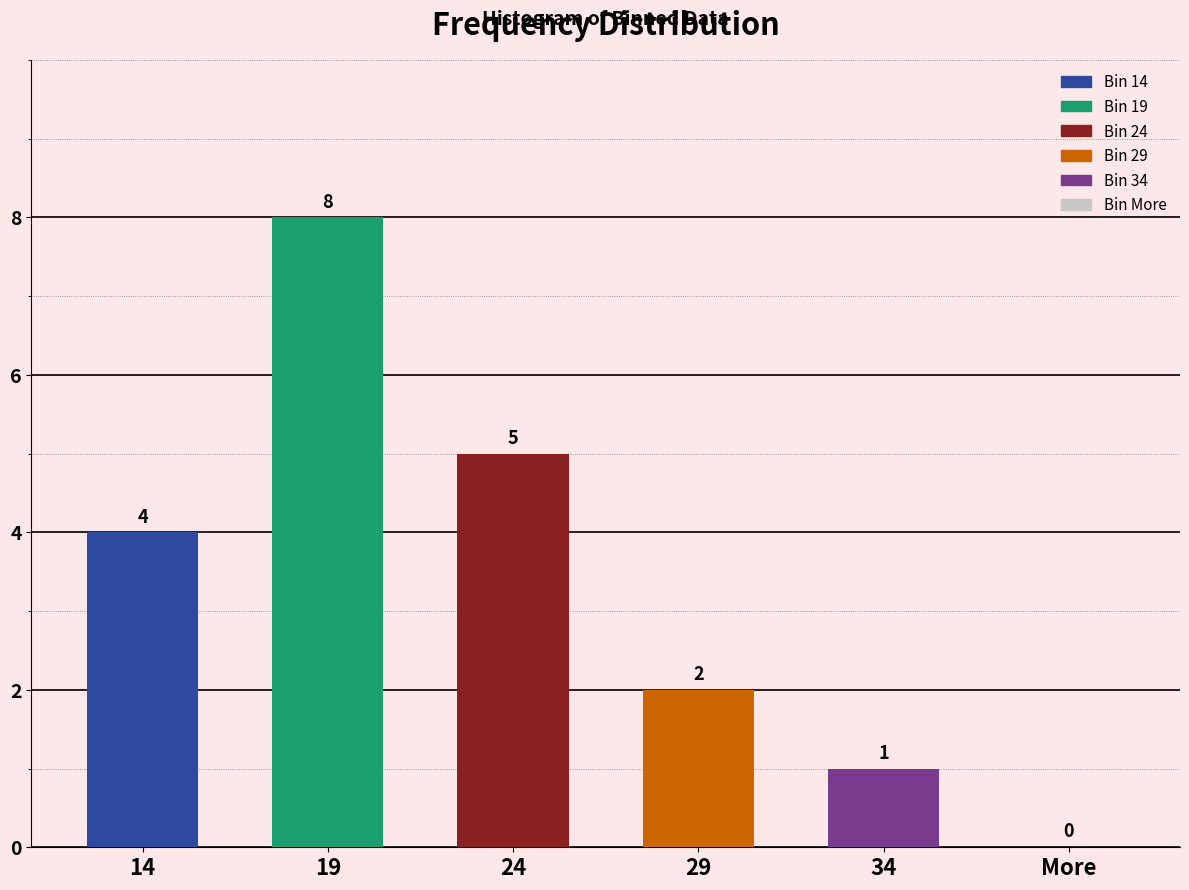

What is the average value?

3